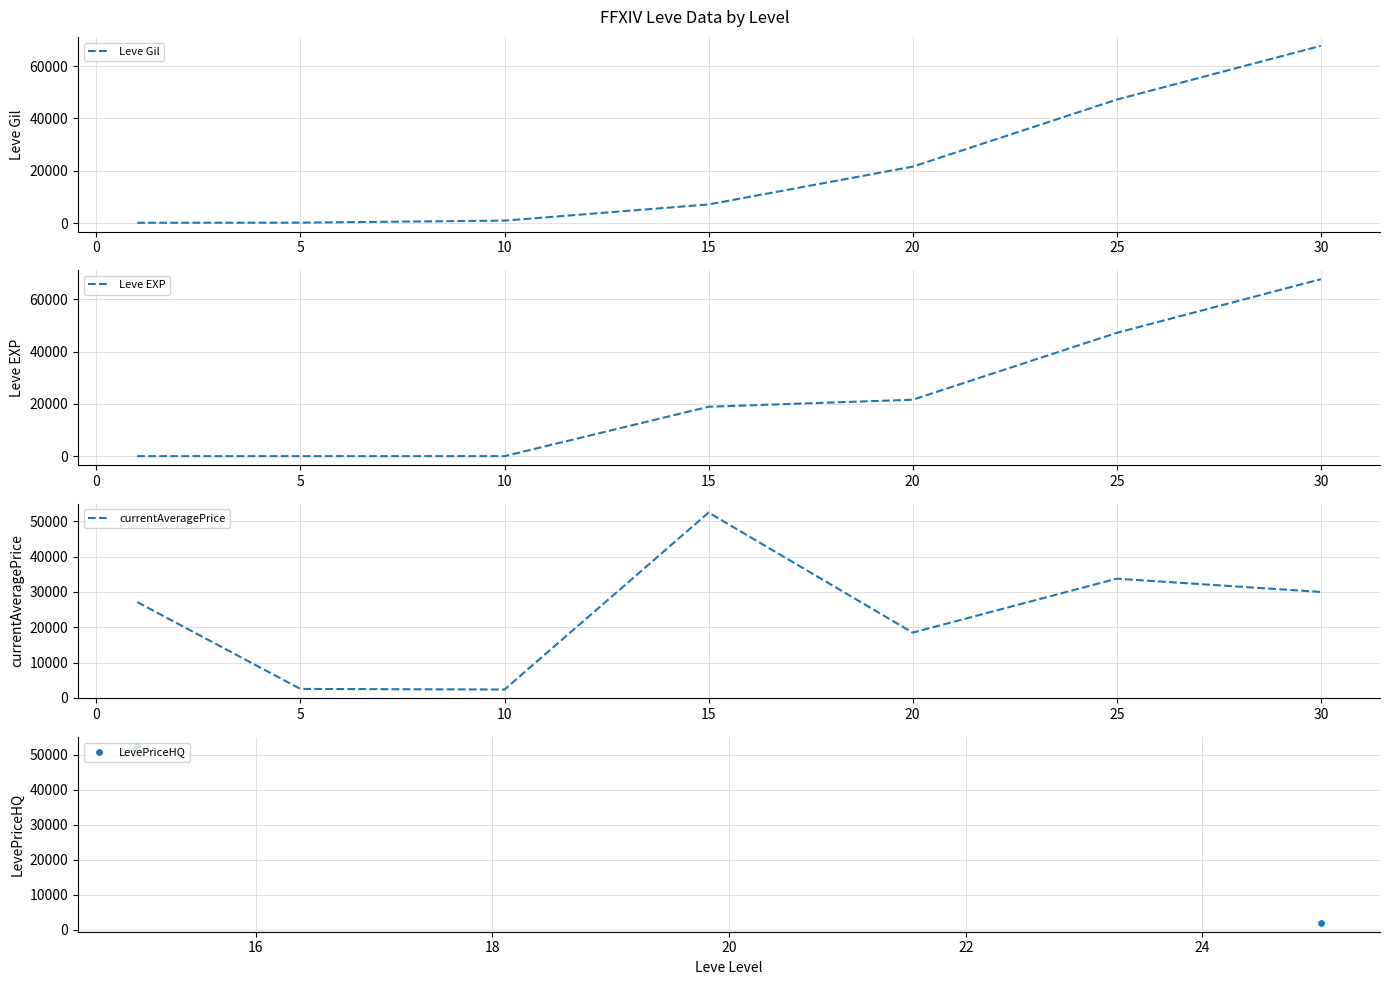

Is the value of Leve EXP at 5 greater than the value of Leve Gil at 10?

No